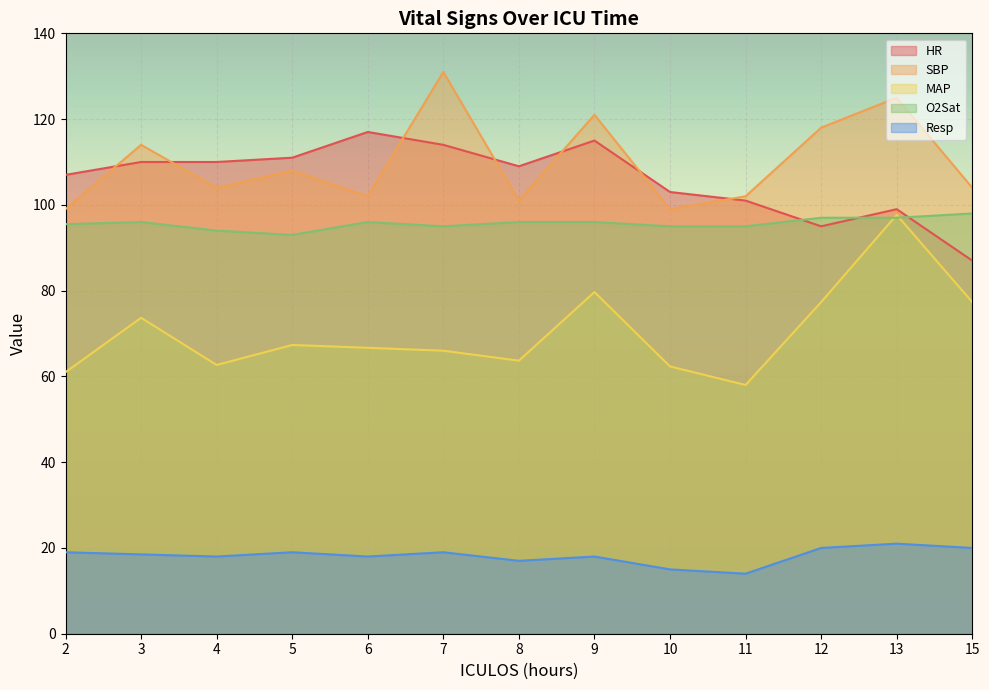

What is the value of the O2Sat point at the 5th from the left?

96.0